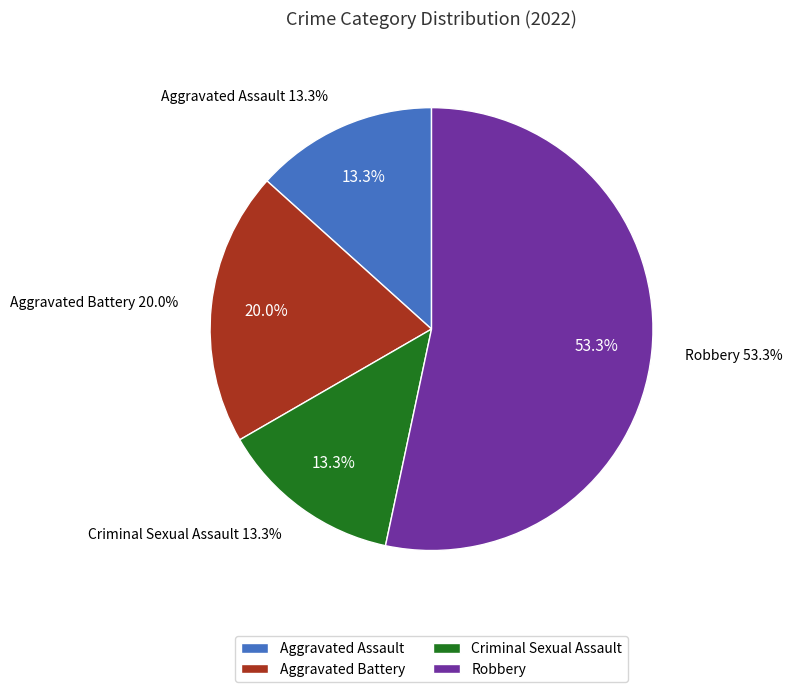

What is the largest slice in the pie chart?

Robbery